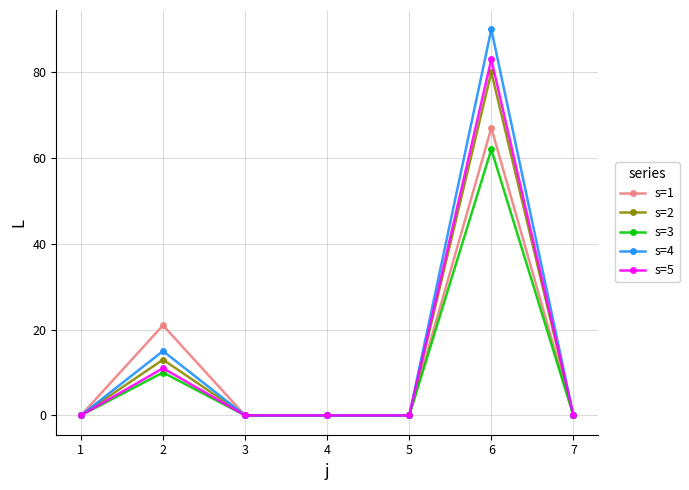

What is the value of the s=1 point at the 6th from the left?

67